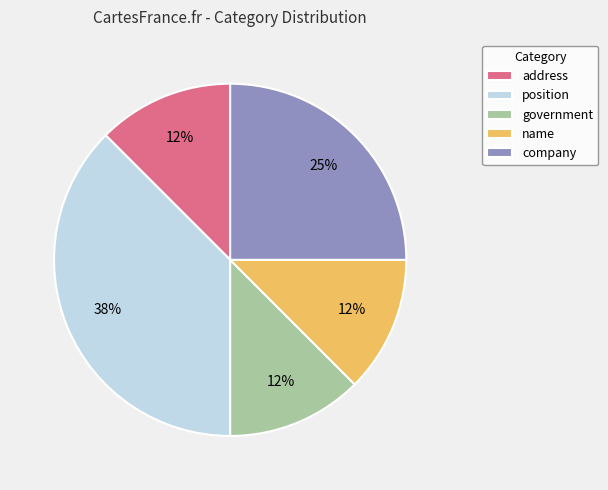

Is the sum of company and government greater than half?

No